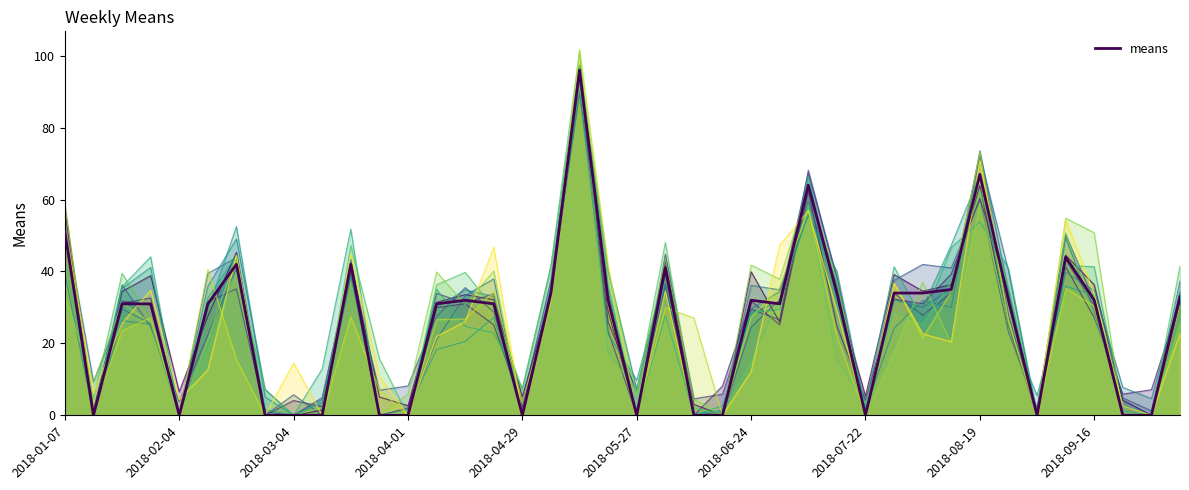

Which label corresponds to the smallest value in the chart?

2018-01-14